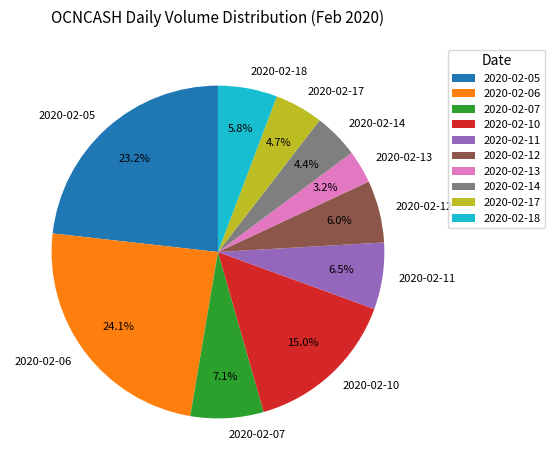

Between 2020-02-07 and 2020-02-06, which is larger?

2020-02-06